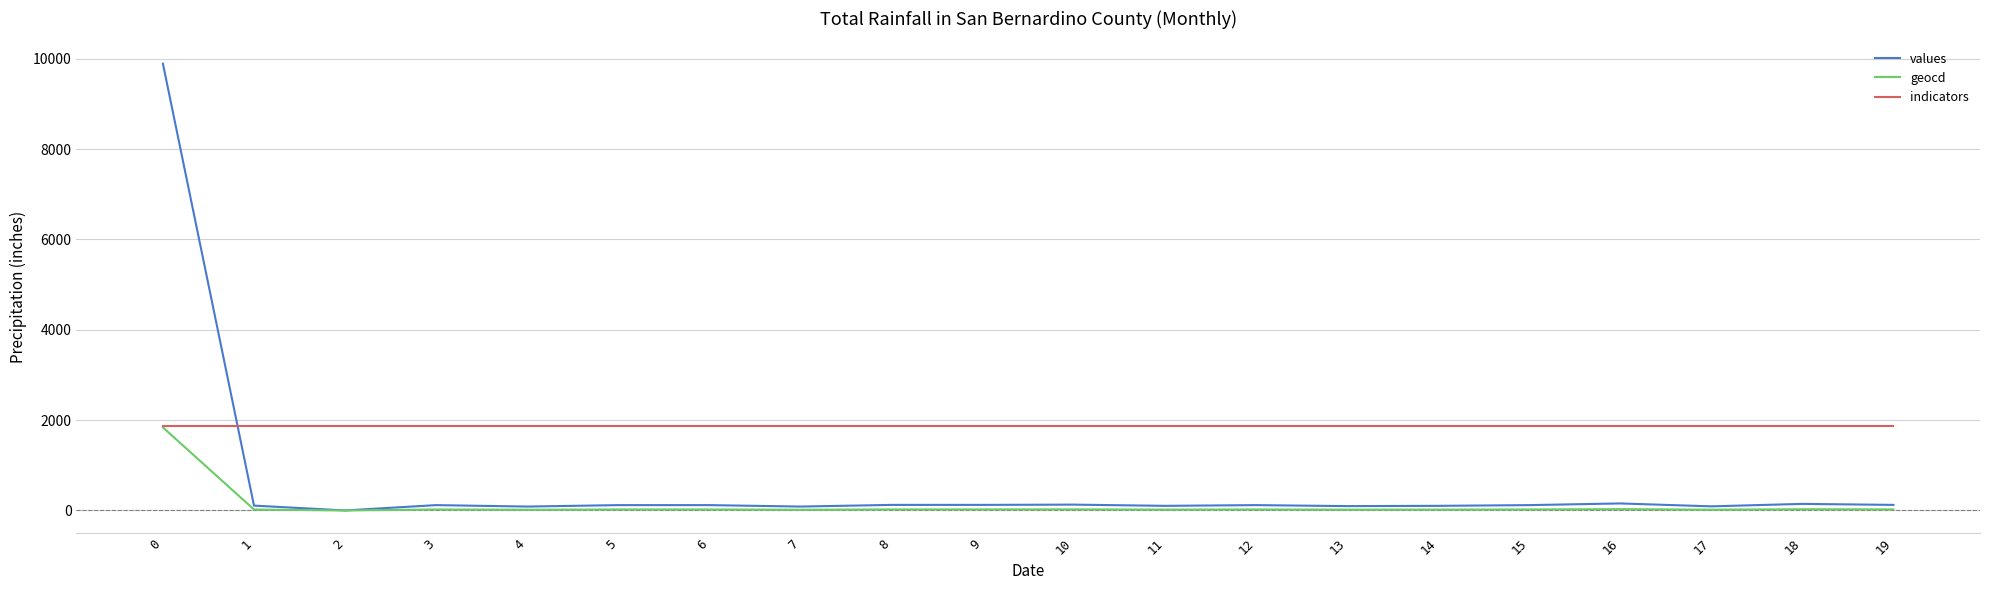

How many lines are shown in the chart?

3